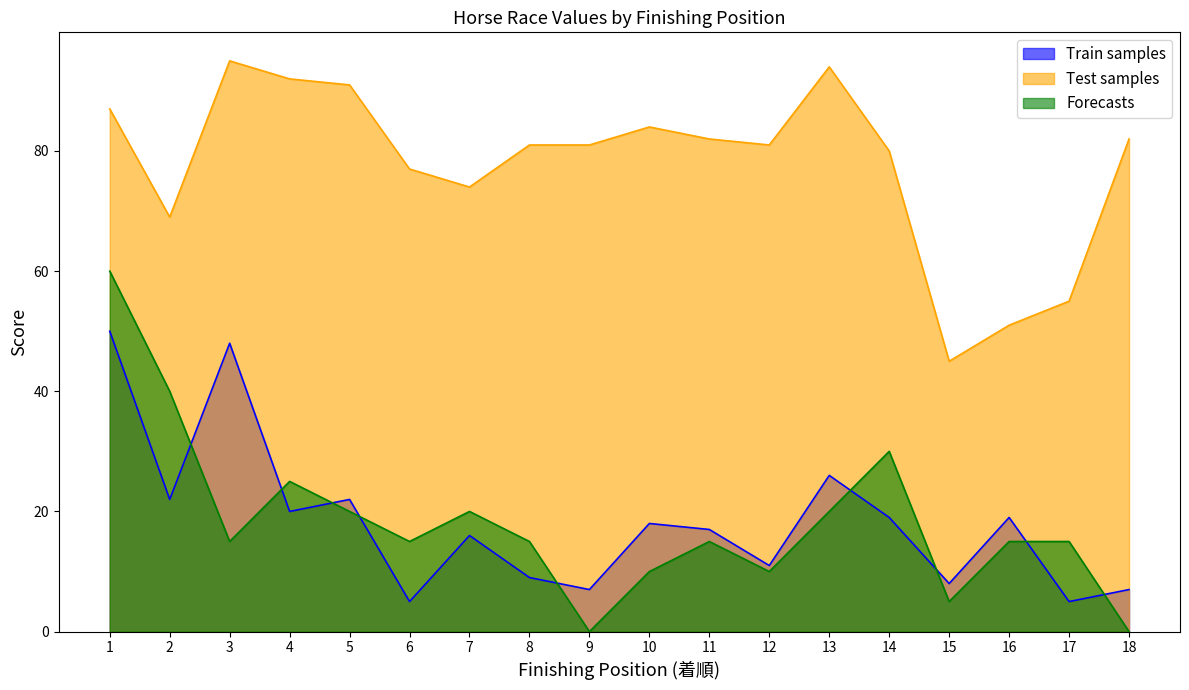

Between 14 and 18, which series saw the biggest shift?

Forecasts